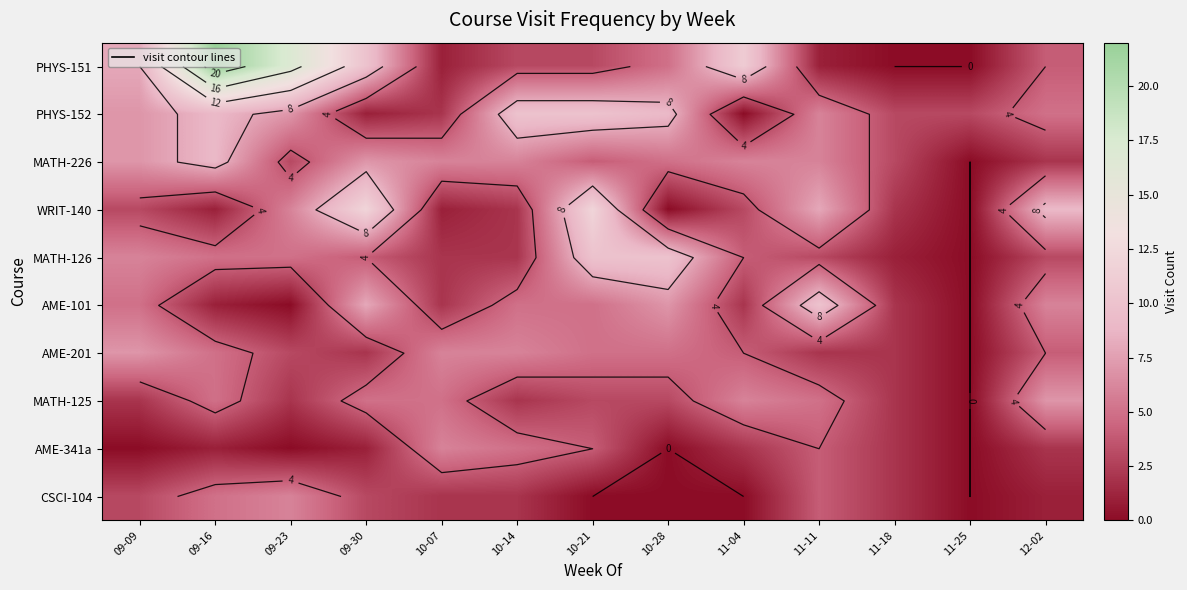

Where does the CSCI-104 series first go above 2?

09-09